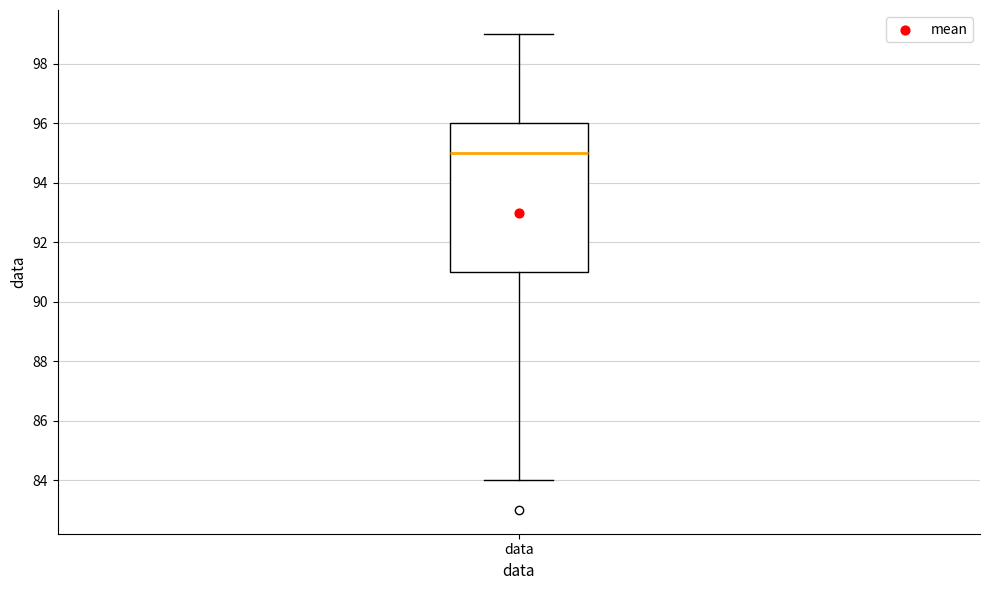

Where is the upper edge of the box for data on the y-axis? The values are not printed on the chart, so give them approximately, as read against the axis.

96